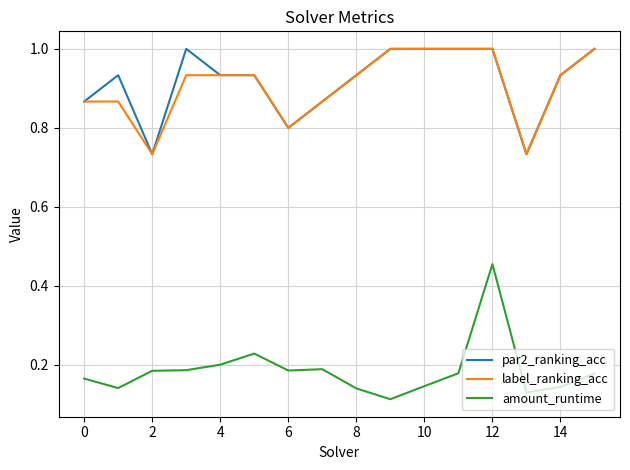

True or false: label_ranking_acc and amount_runtime intersect in this chart.

False